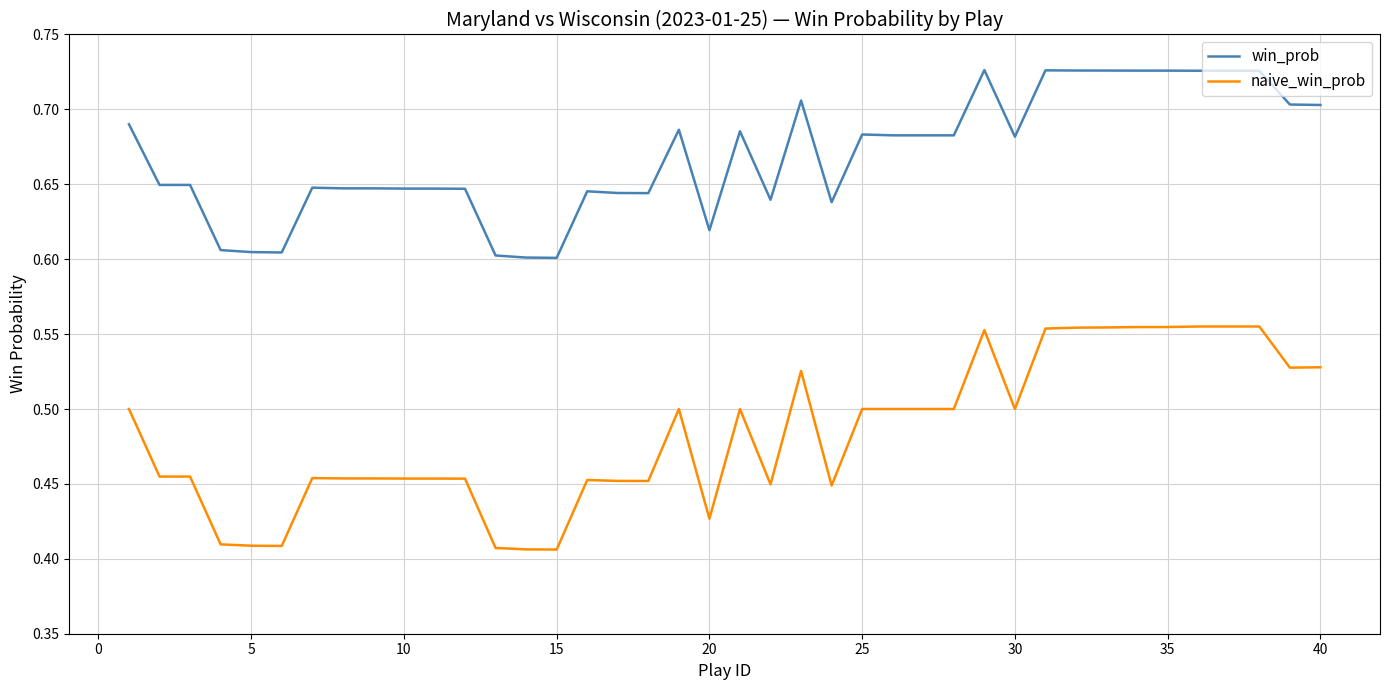

Which series has the largest range (max minus min)?

naive_win_prob